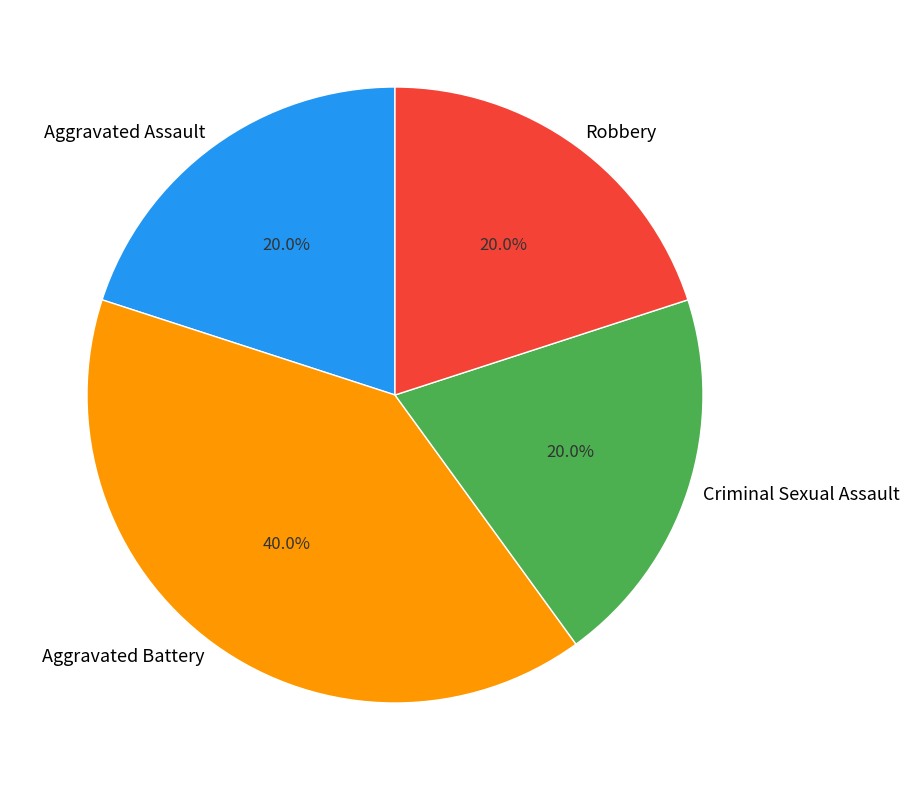

To the nearest percent, what is the difference between the Aggravated Battery and Robbery slice percentages?

20%